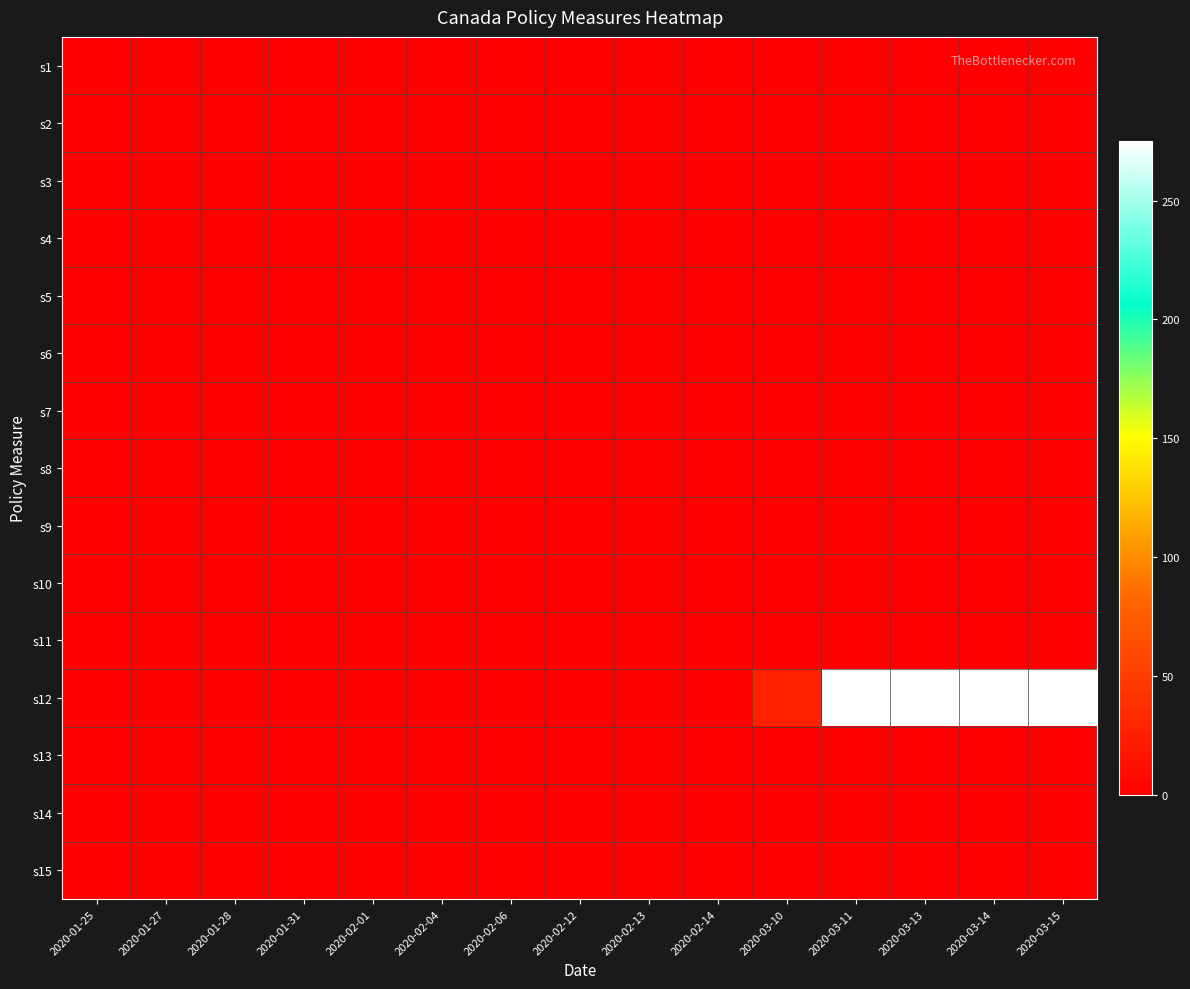

Which series has the widest spread of values?

s12